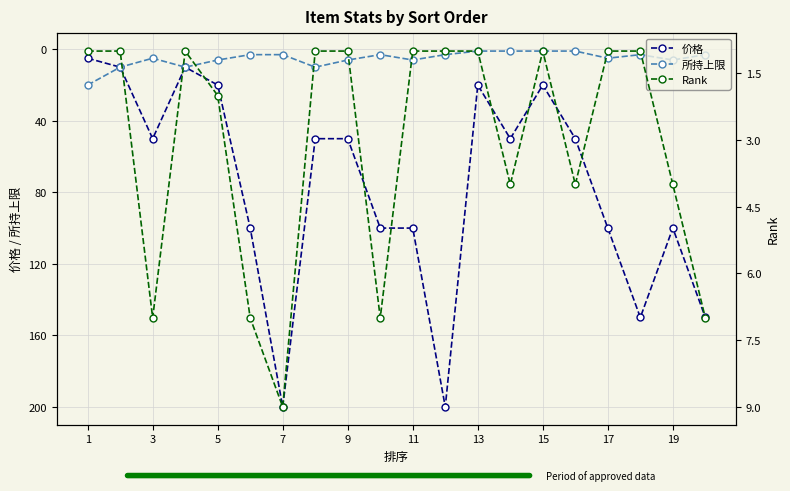

The value of 价格 at 13 is 30. True or false?

False